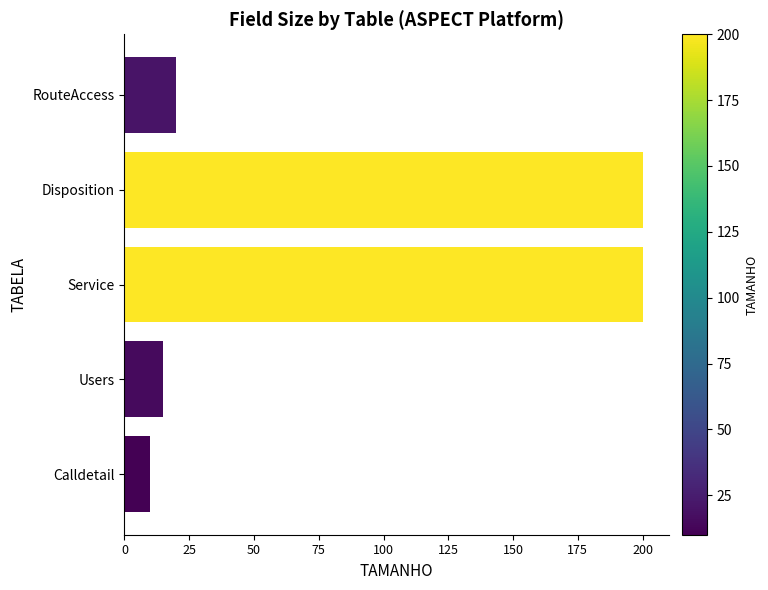

Where is the data nearest to the value 105?

RouteAccess